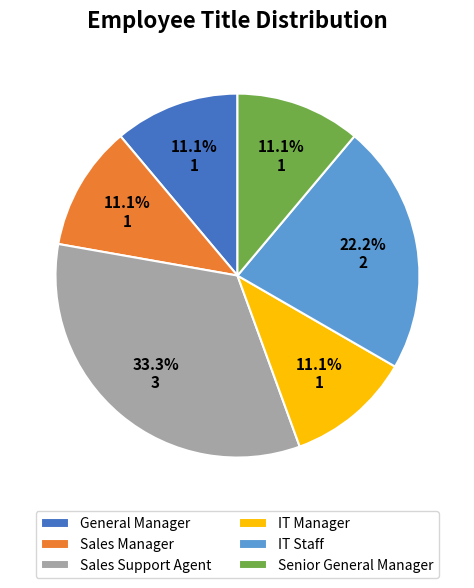

Does Senior General Manager account for over 50% of the chart?

No